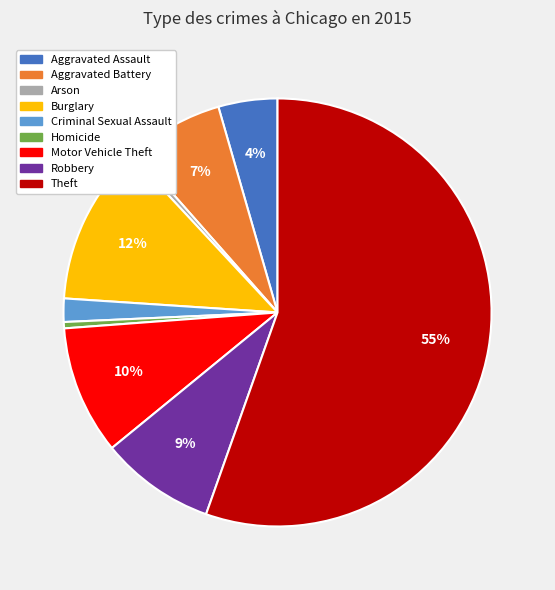

How many segments does this pie chart have?

9